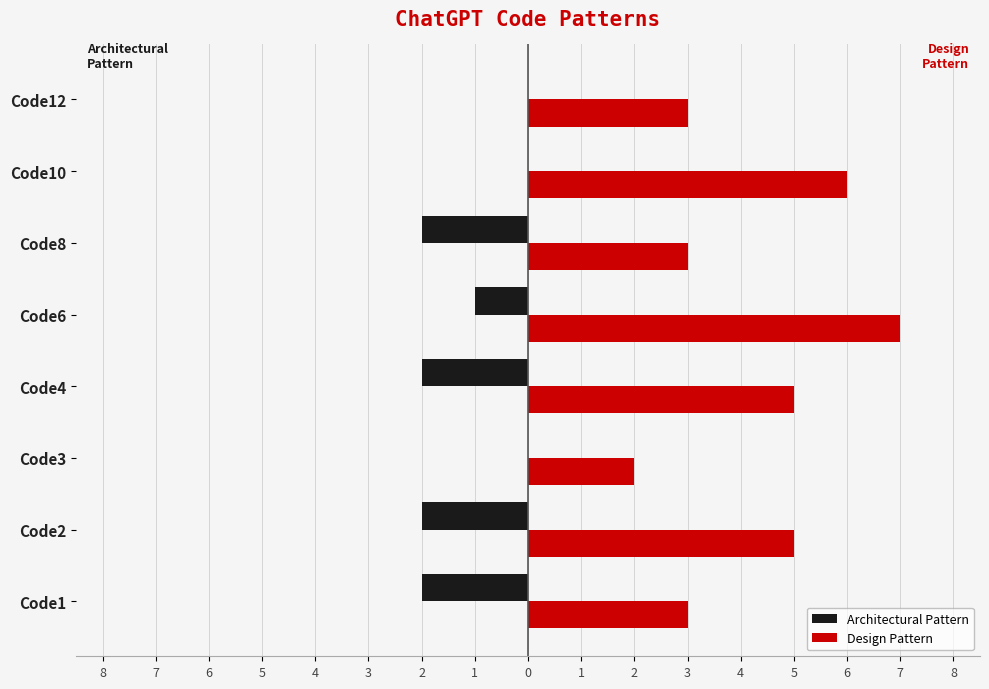

What are all the series names shown in the legend?

Architectural Pattern, Design Pattern